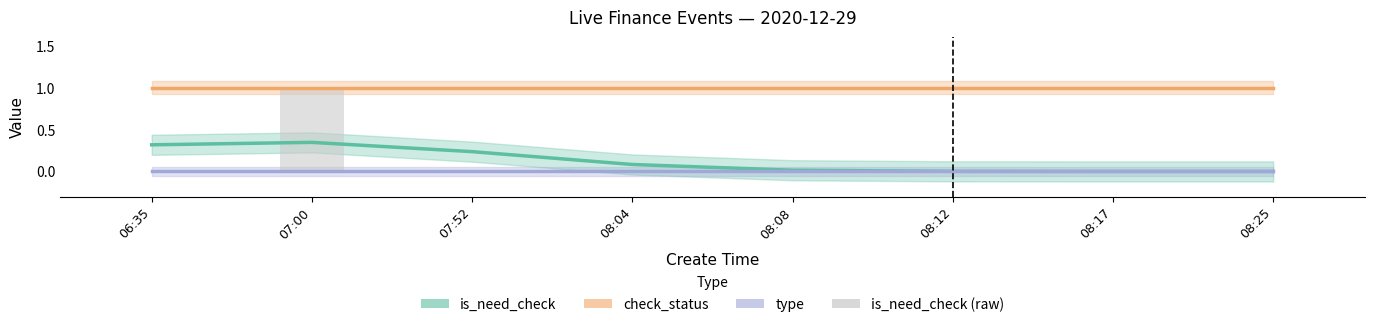

Rank the categories by is_need_check (raw) value from highest to lowest.

07:00, 06:35, 07:52, 08:04, 08:08, 08:12, 08:17, 08:25